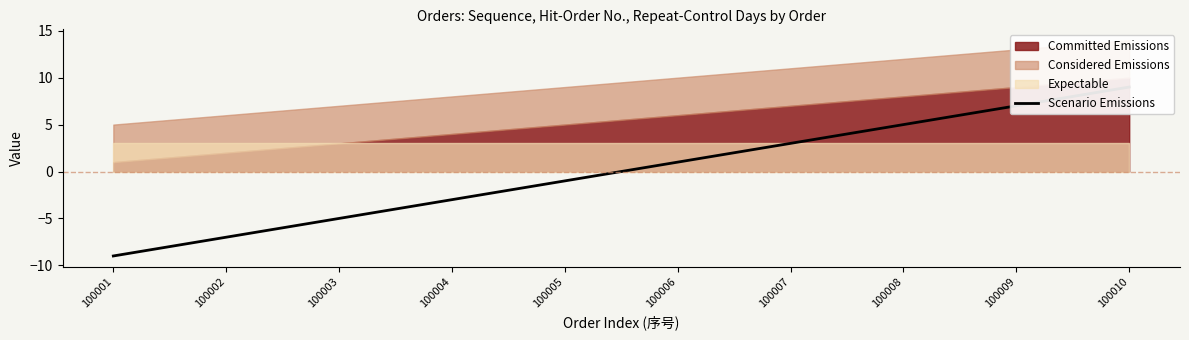

How many values are below 1?

5